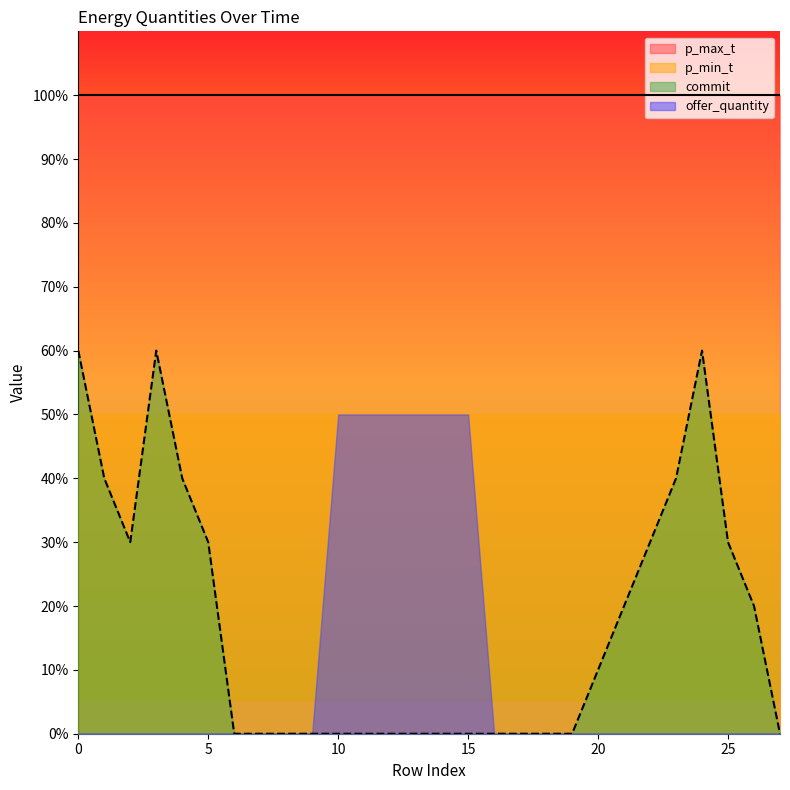

Does the chart have visible grid lines?

No